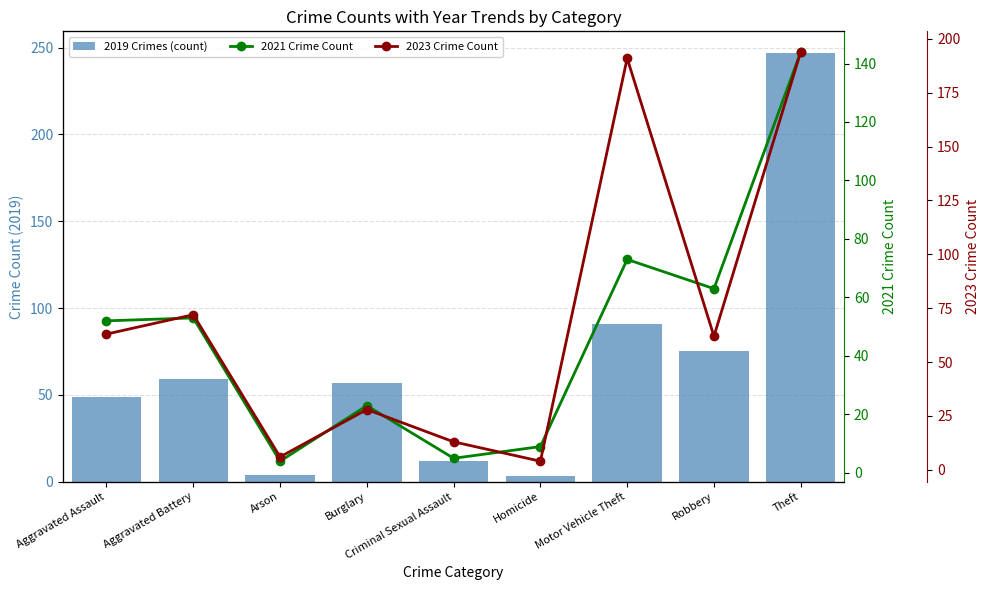

Is the value of 2021 Crime Count at Burglary greater than the value of 2023 Crime Count at Aggravated Assault?

No